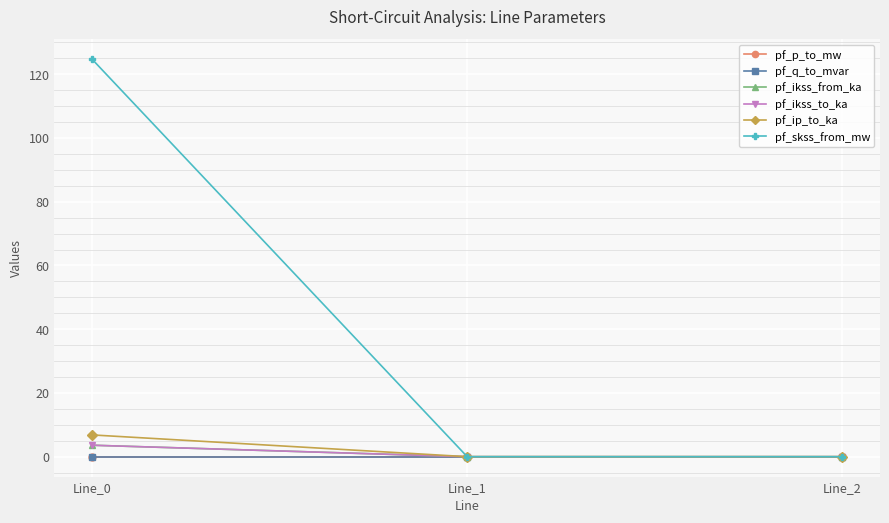

At which label does pf_p_to_mw first exceed 0?

Line_1